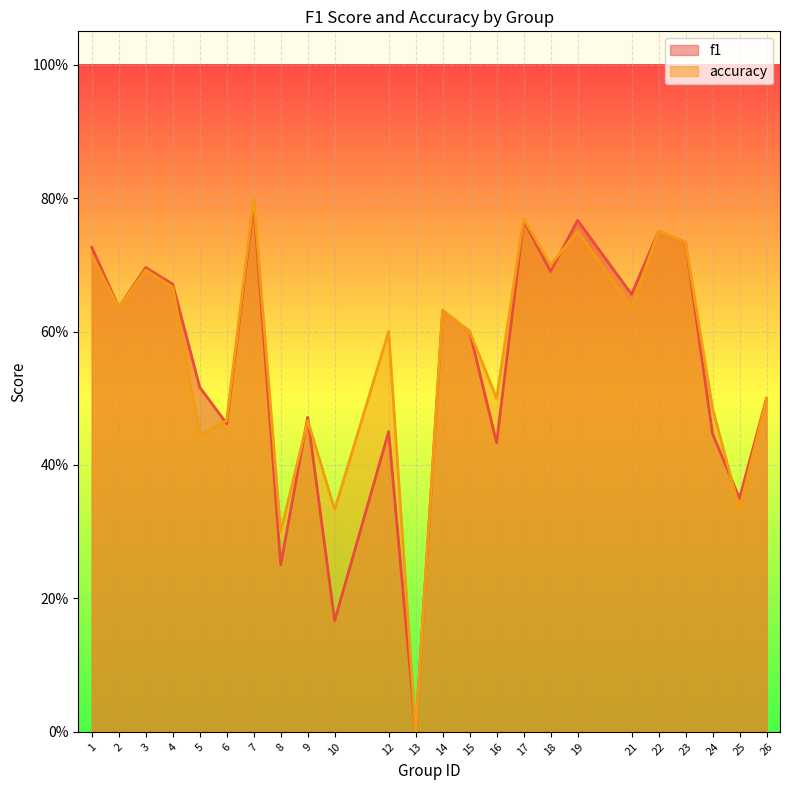

What is the spread (max minus min) of values at 10?

0.2